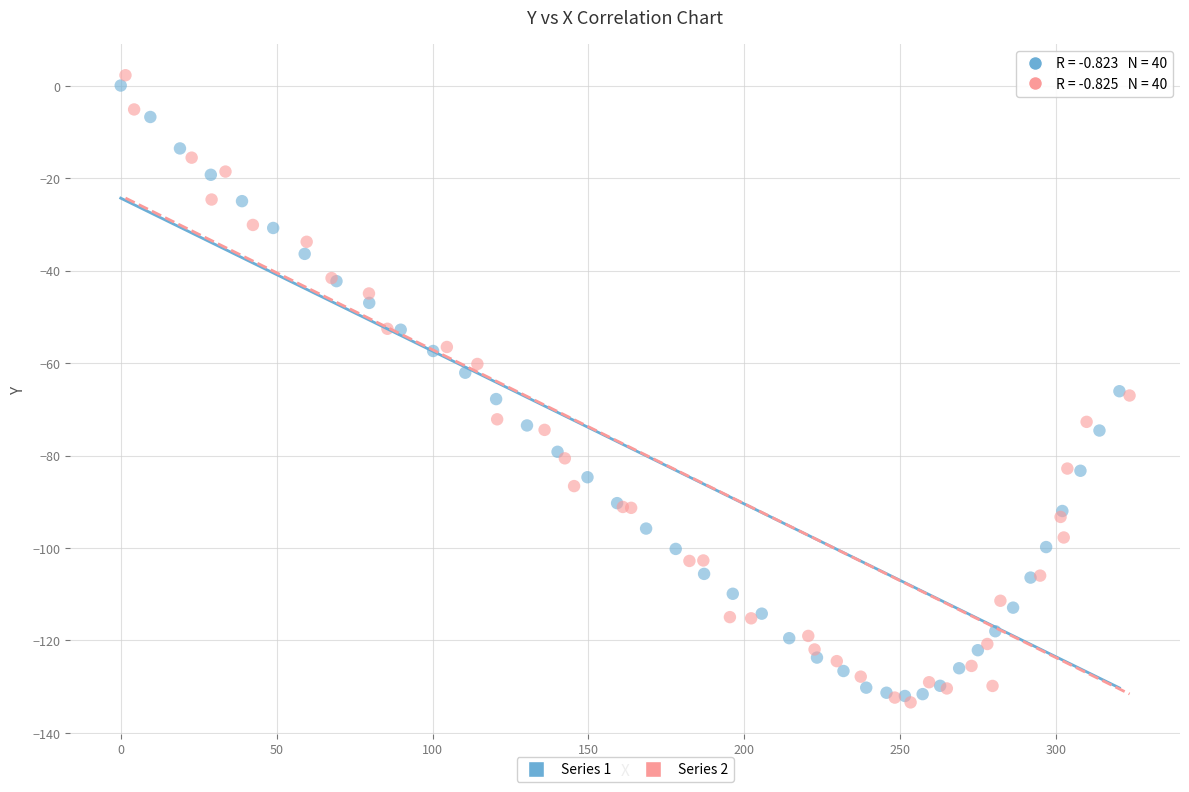

Which series contains the lowest Y value?

Series 2